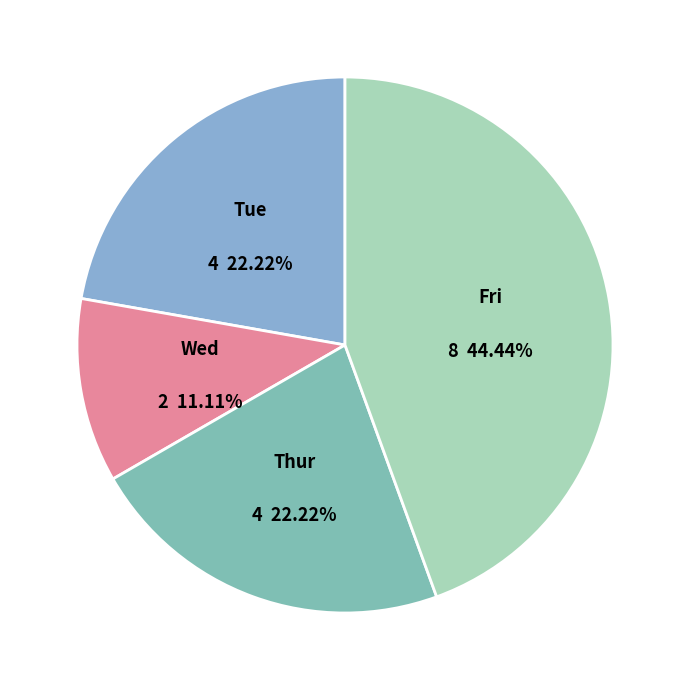

What is the largest slice in the pie chart?

Fri